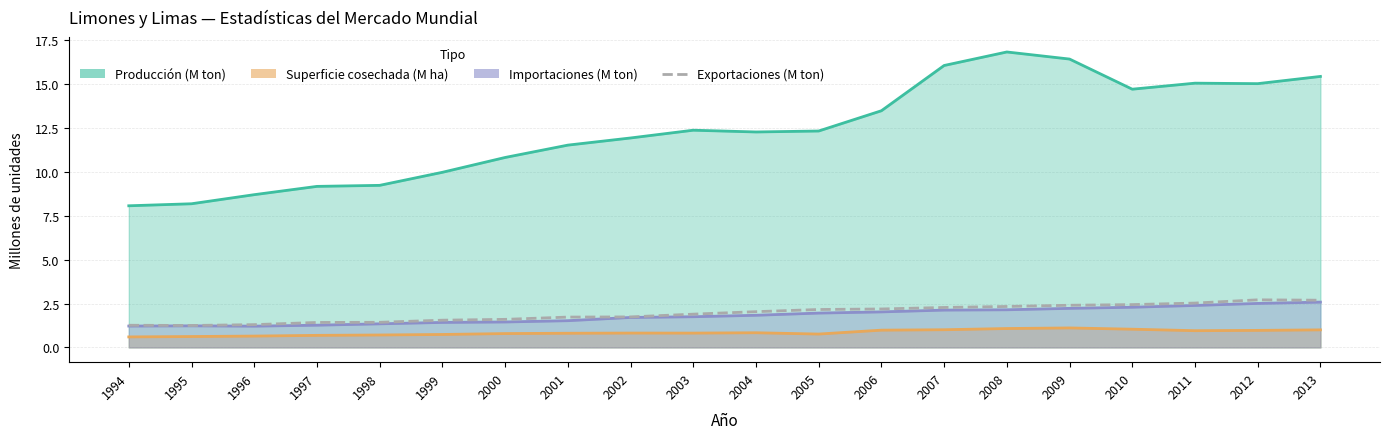

How many categories are shown in the chart?

20